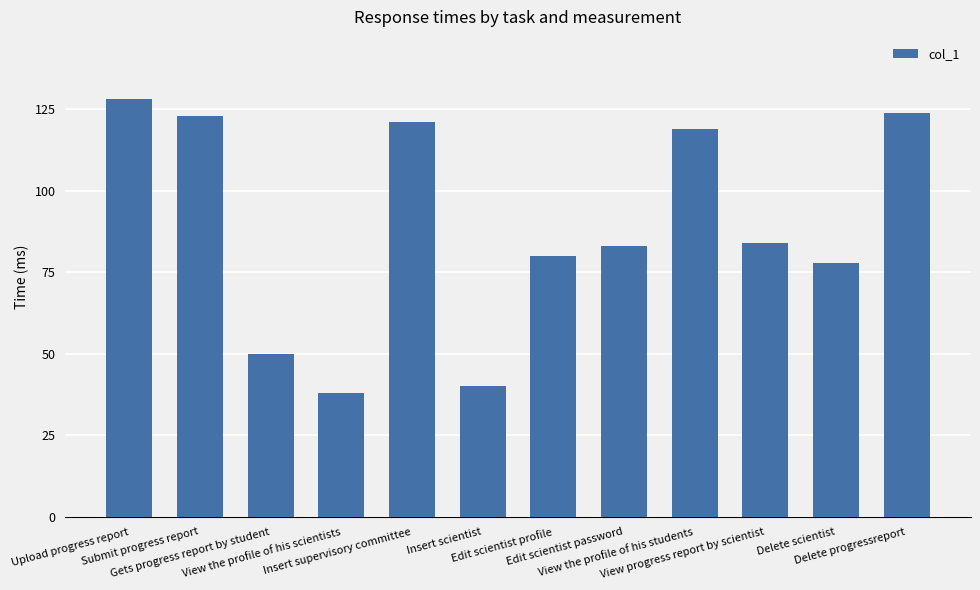

Are the bars horizontal?

No